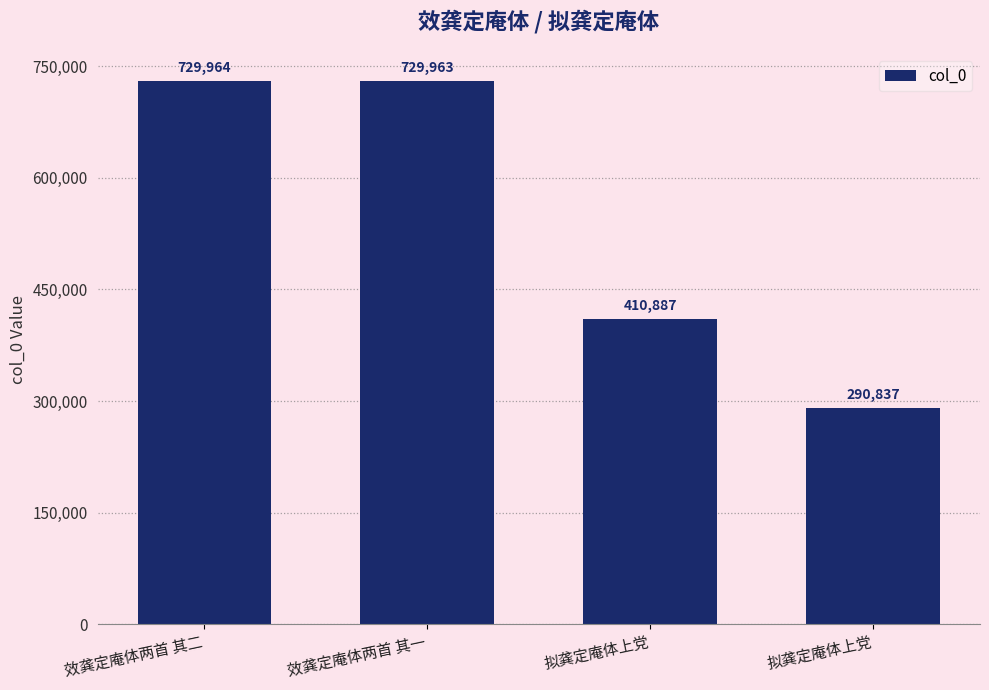

Reading right to left, what are all the values shown in this chart?

290837	410887	729963	729964